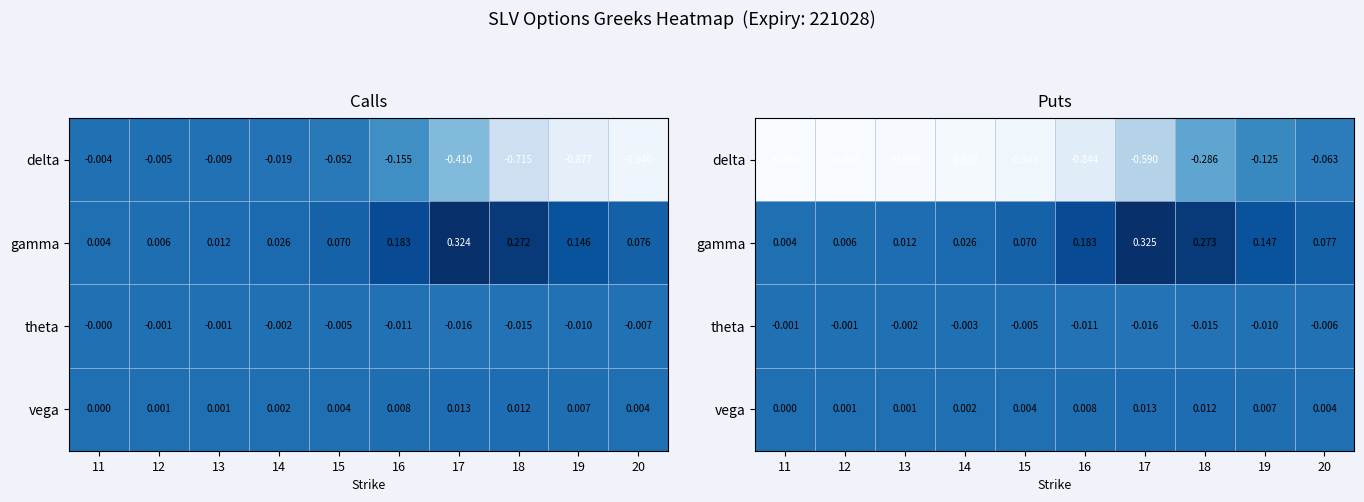

Between 15 and 16, which series saw the biggest shift?

gamma